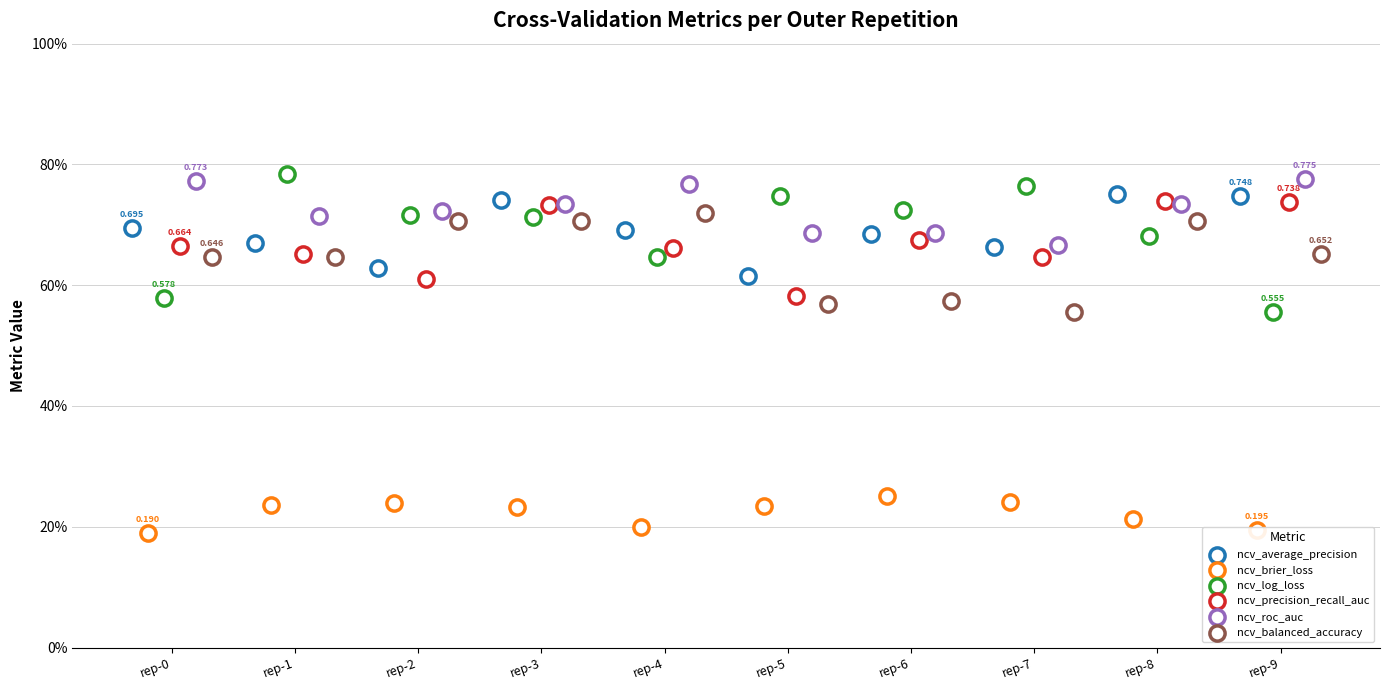

Which series has the largest total across all categories?

ncv_roc_auc